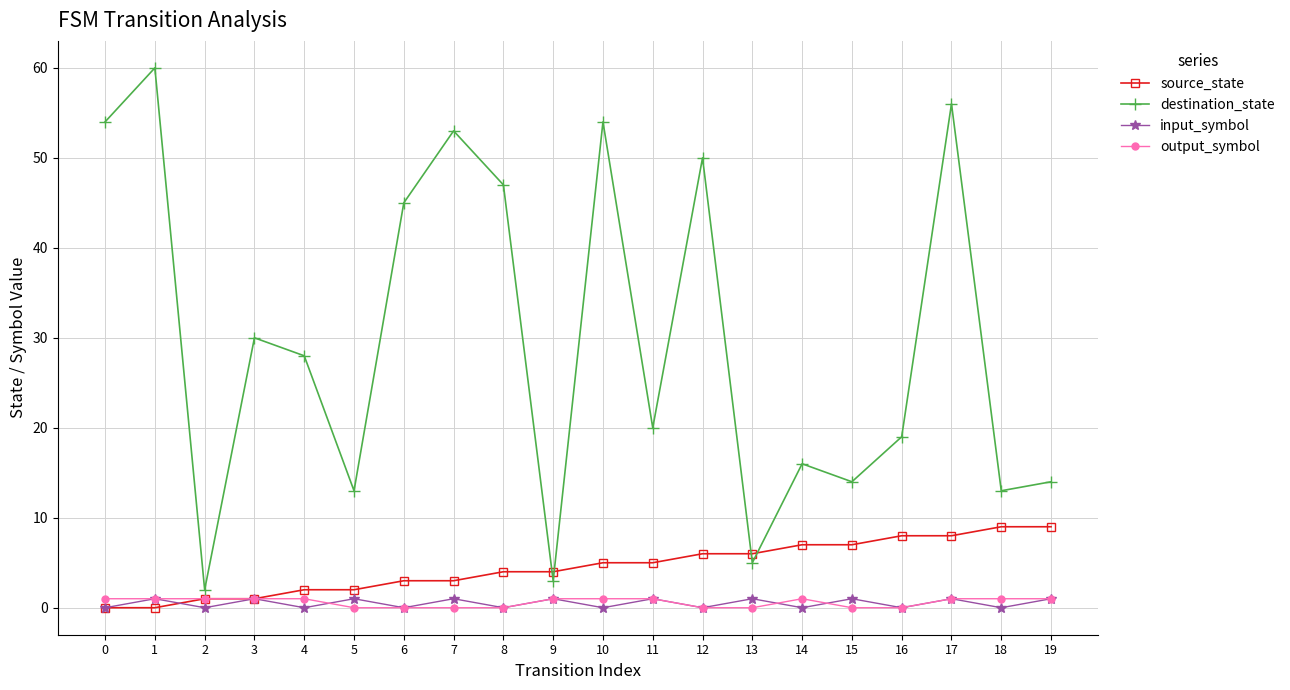

At which category is the sum across all series the highest?

17